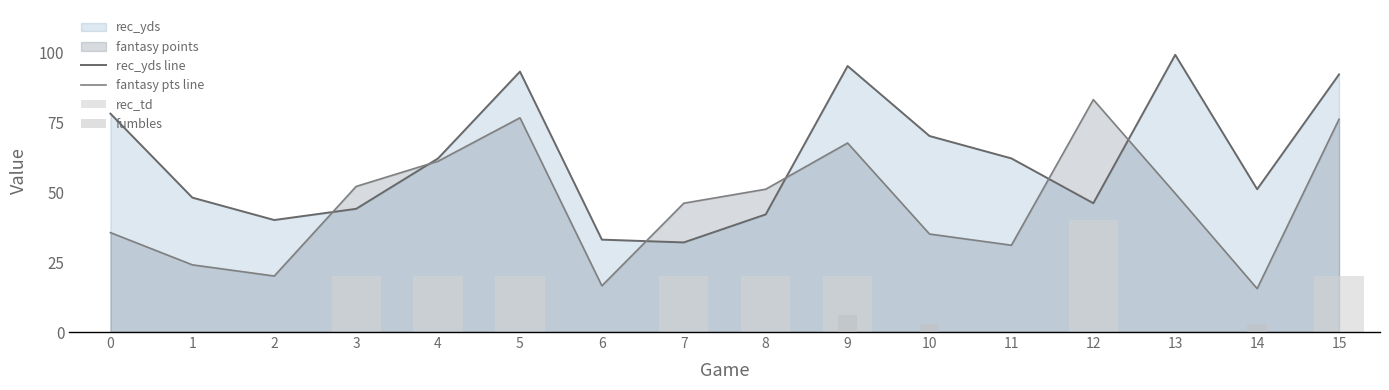

How many data points in rec_td are above 20?

1